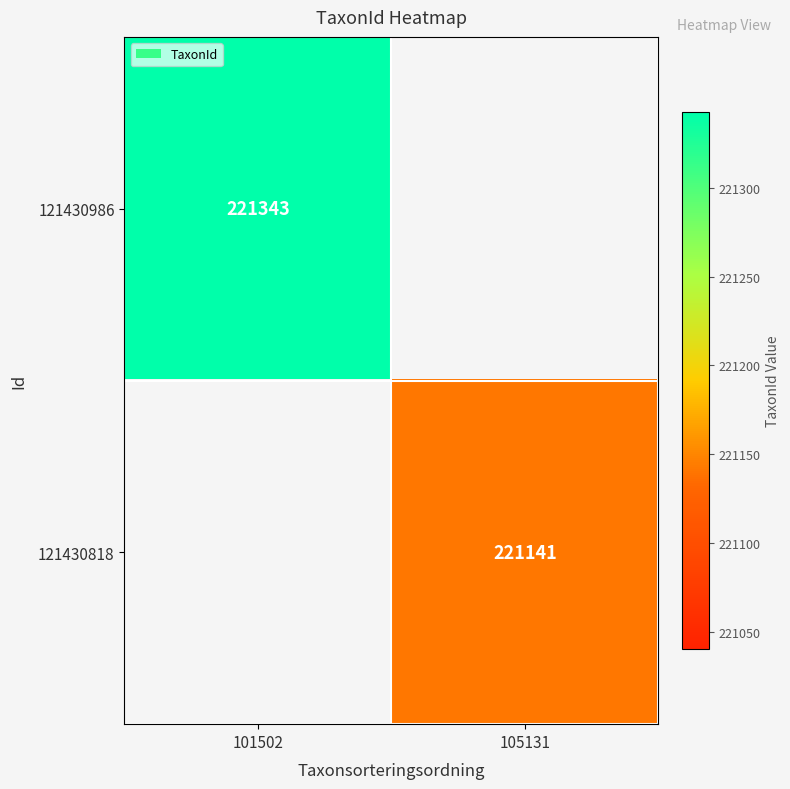

The 121430986 series shows 112741 at 101502. True or false?

False